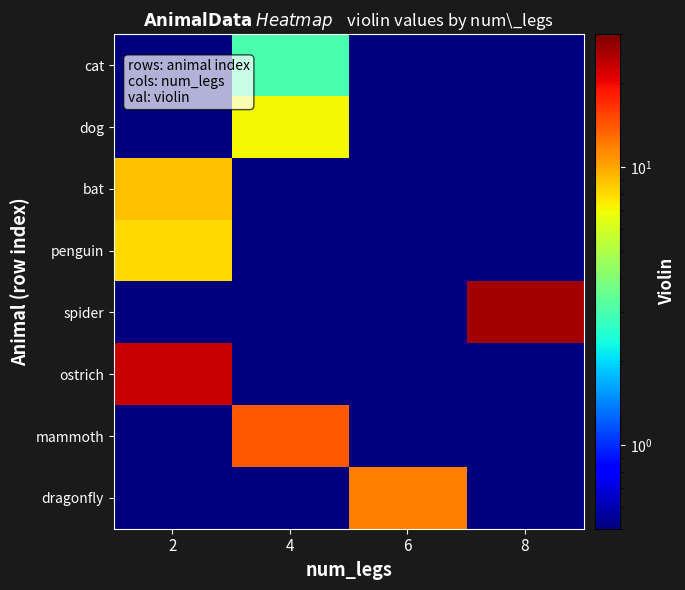

What is the total value across all series at 6?

12.7